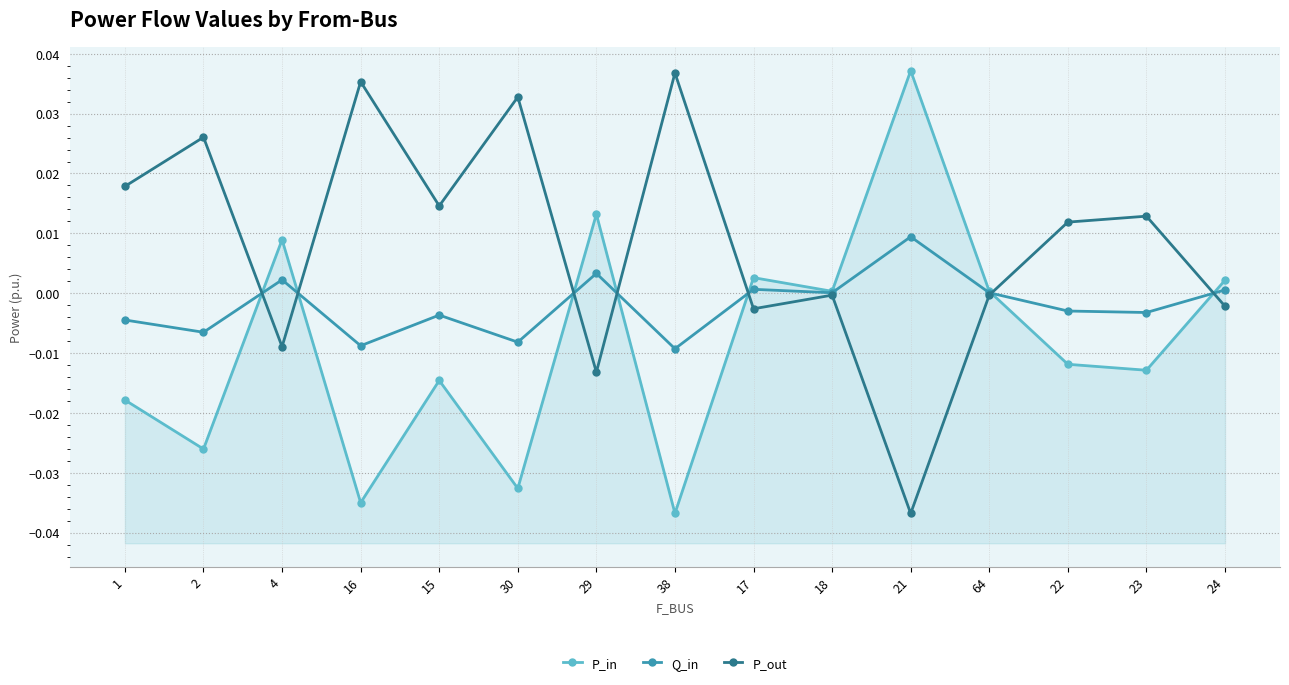

How many data points in Q_in are less than 0?

8